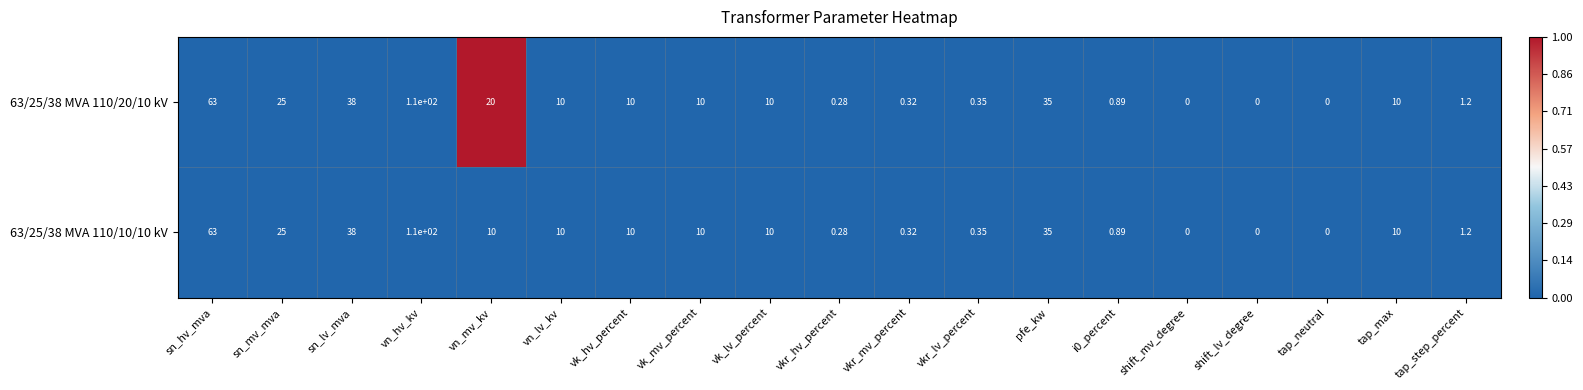

At which category is the sum across all series the highest?

vn_hv_kv